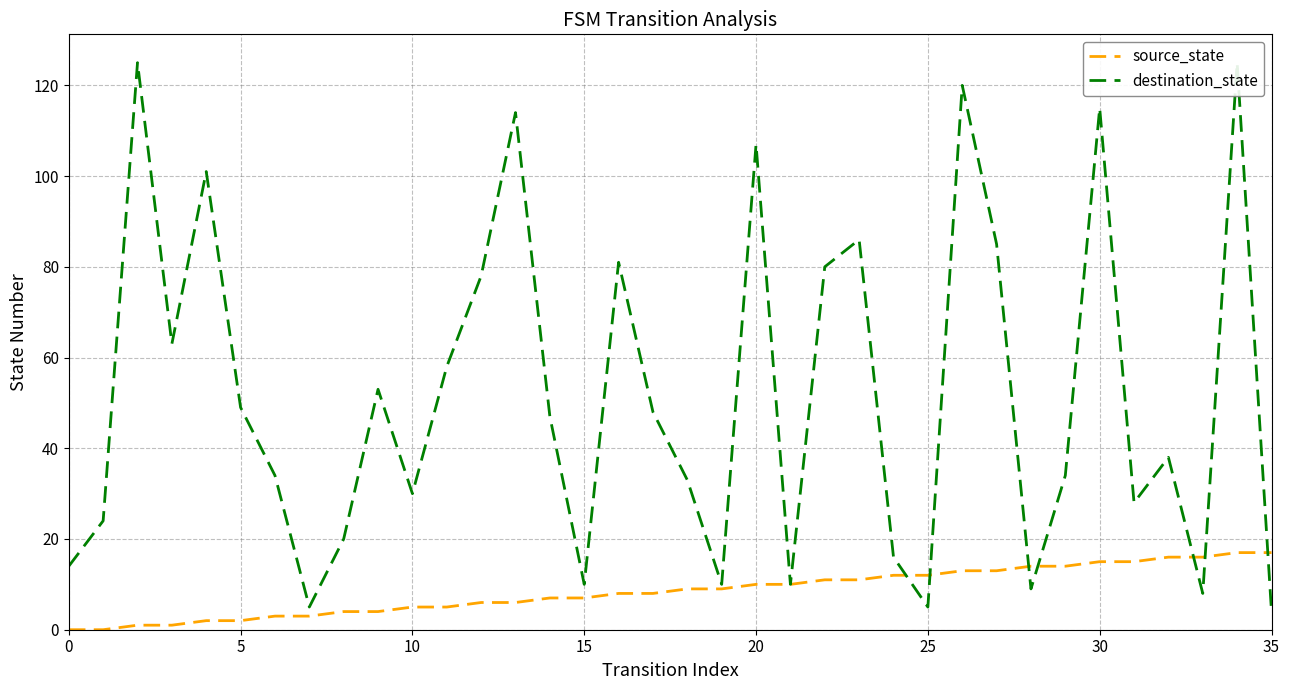

True or false: source_state has more than 0 points higher than both neighbors.

False